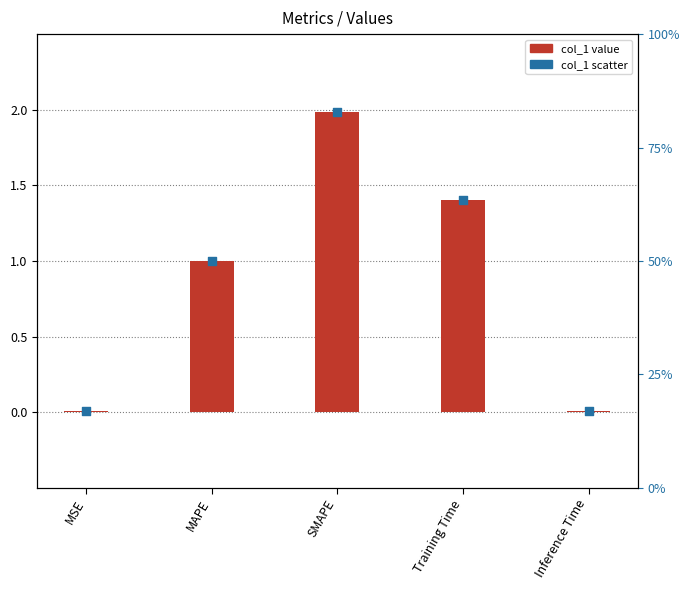

Which series has the widest spread of Y values?

col_1 value